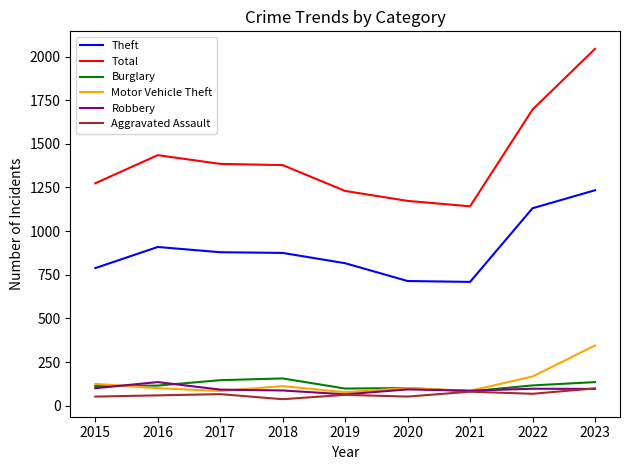

What is the total value across all series at 2019?

2348